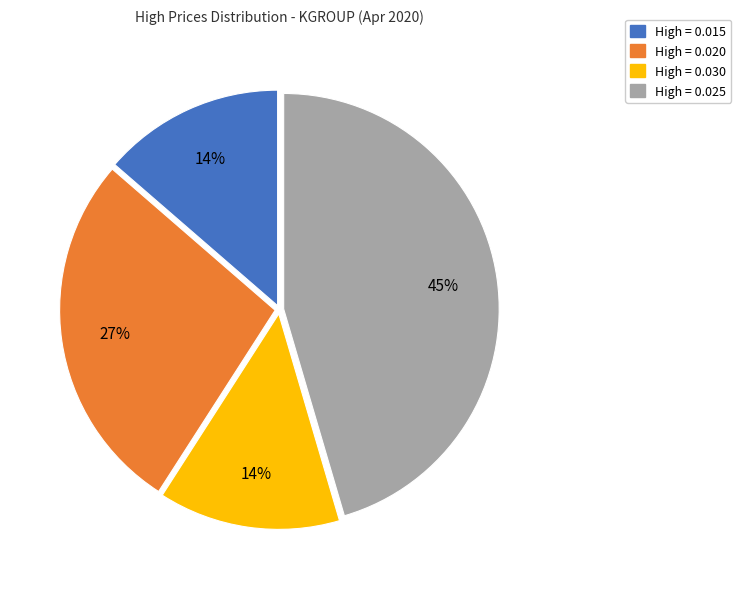

To the nearest percent, what is the average slice percentage?

25%